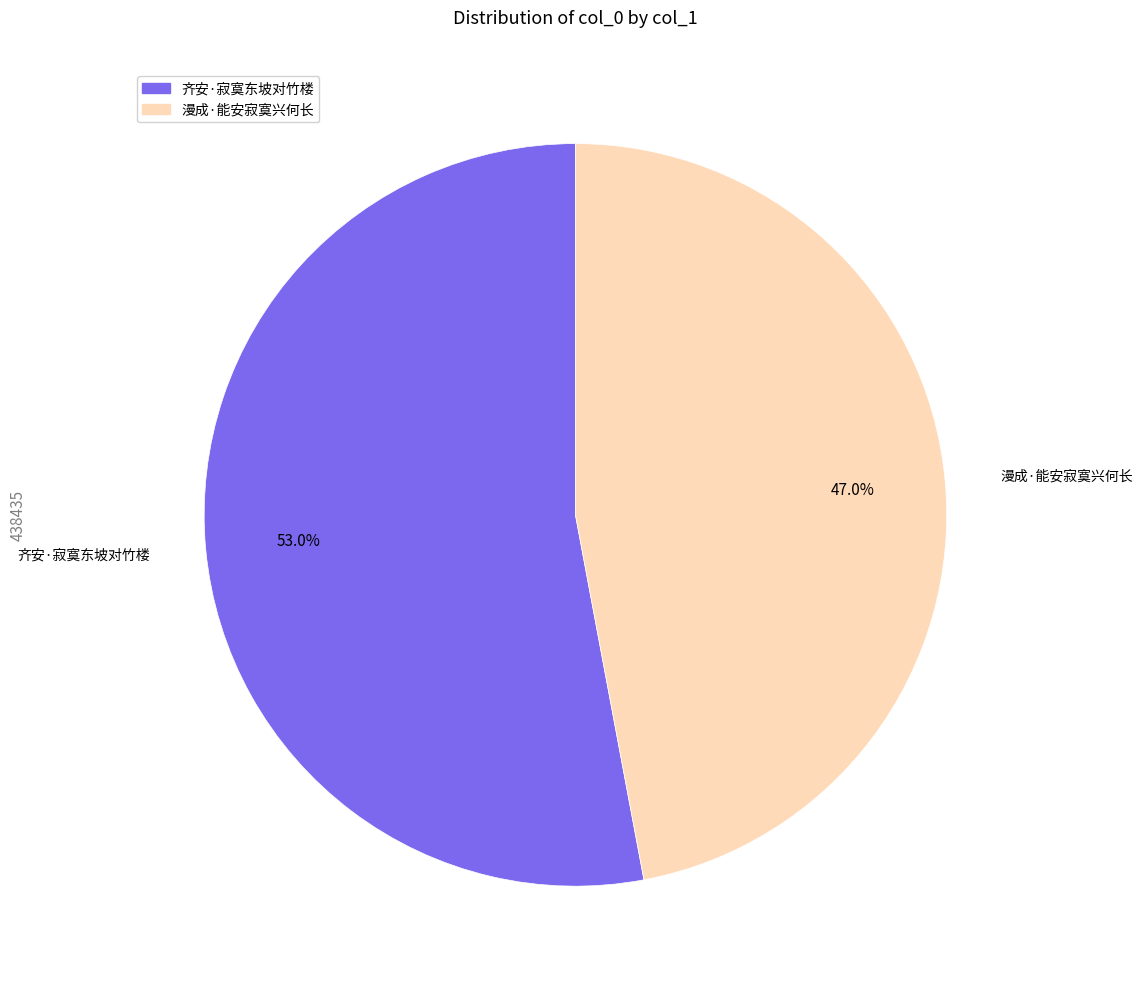

Which has a higher value, 漫成·能安寂寞兴何长 or 齐安·寂寞东坡对竹楼?

齐安·寂寞东坡对竹楼